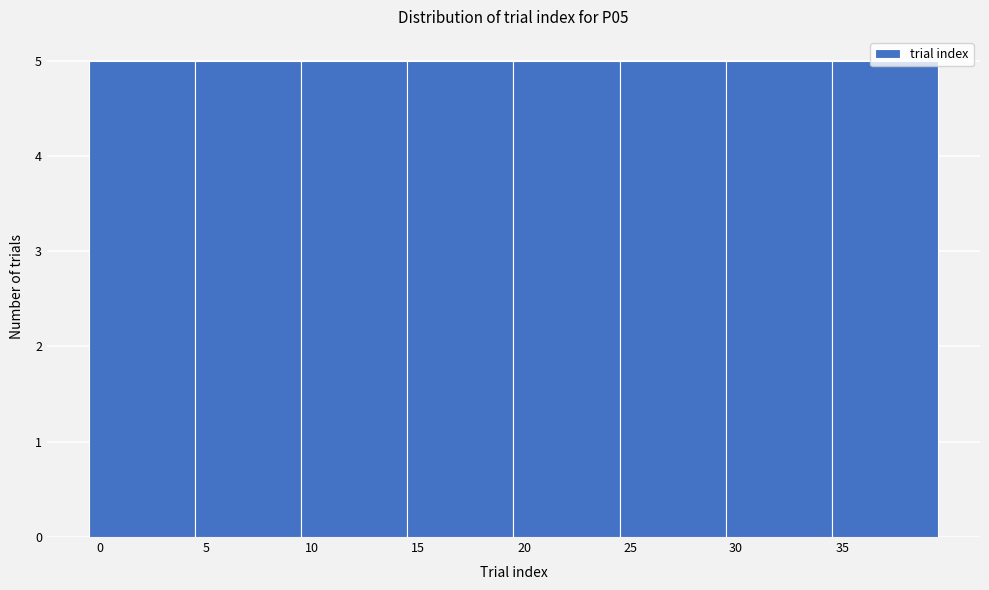

Reading left to right, list every bar in this chart as the range it spans on the x-axis followed by its height. The values are not printed on the chart, so give them approximately, as read against the axis.

-0.5 to 4.5: 5
4.5 to 9.5: 5
9.5 to 14.5: 5
14.5 to 19.5: 5
19.5 to 24.5: 5
24.5 to 29.5: 5
29.5 to 34.5: 5
34.5 to 39.5: 5